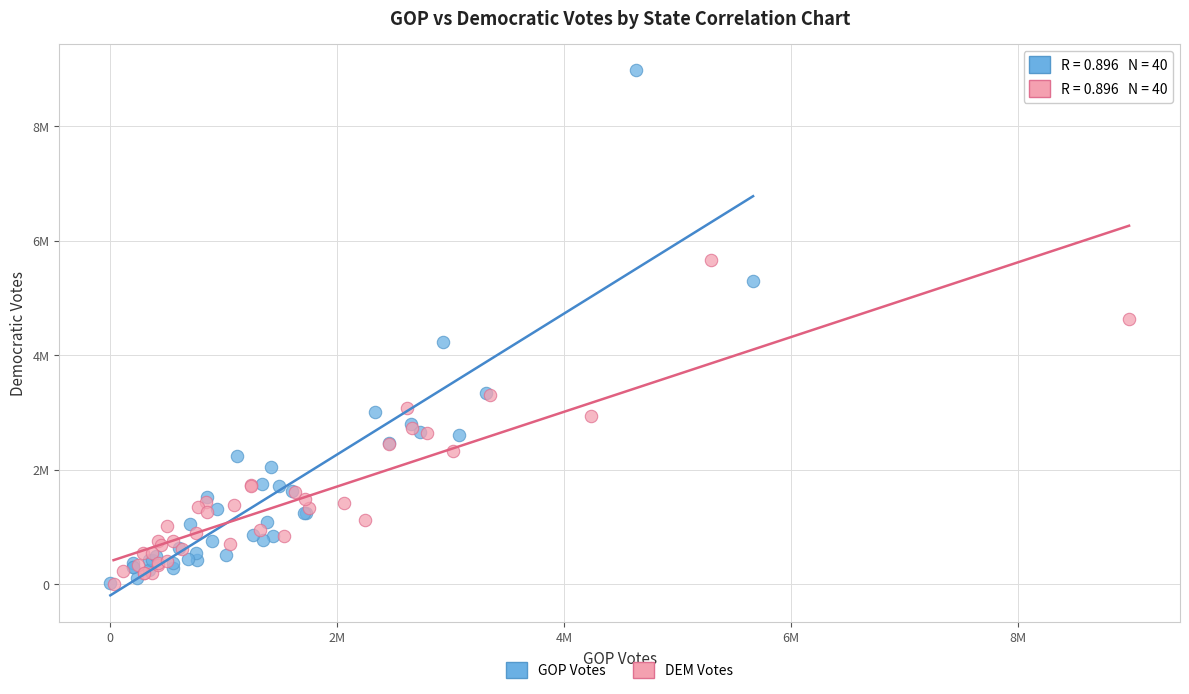

Which series has the largest Y range (max minus min)?

GOP Votes